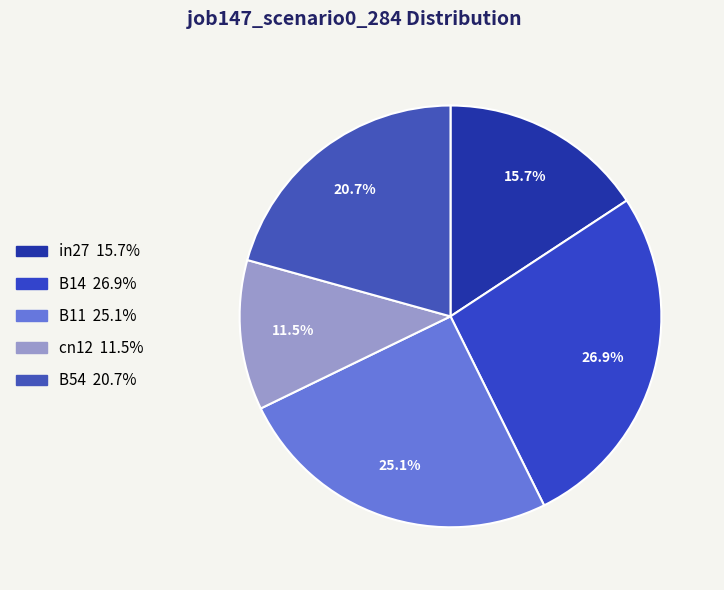

To the nearest percent, what is the combined percentage of B11 and cn12?

37%